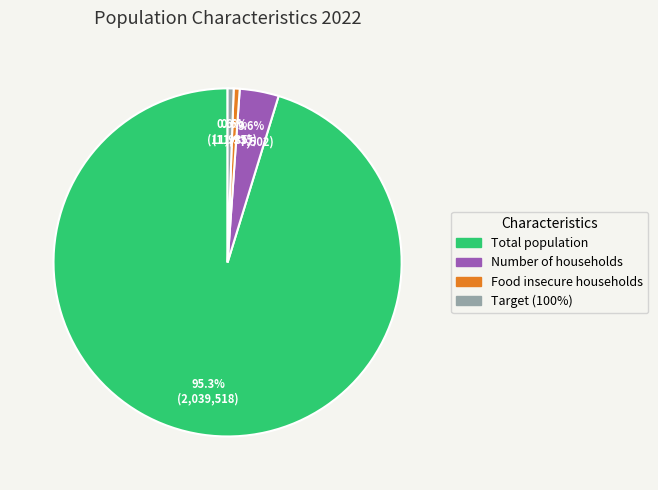

To the nearest percent, what is the combined percentage of Number of households and Food insecure households?

4%